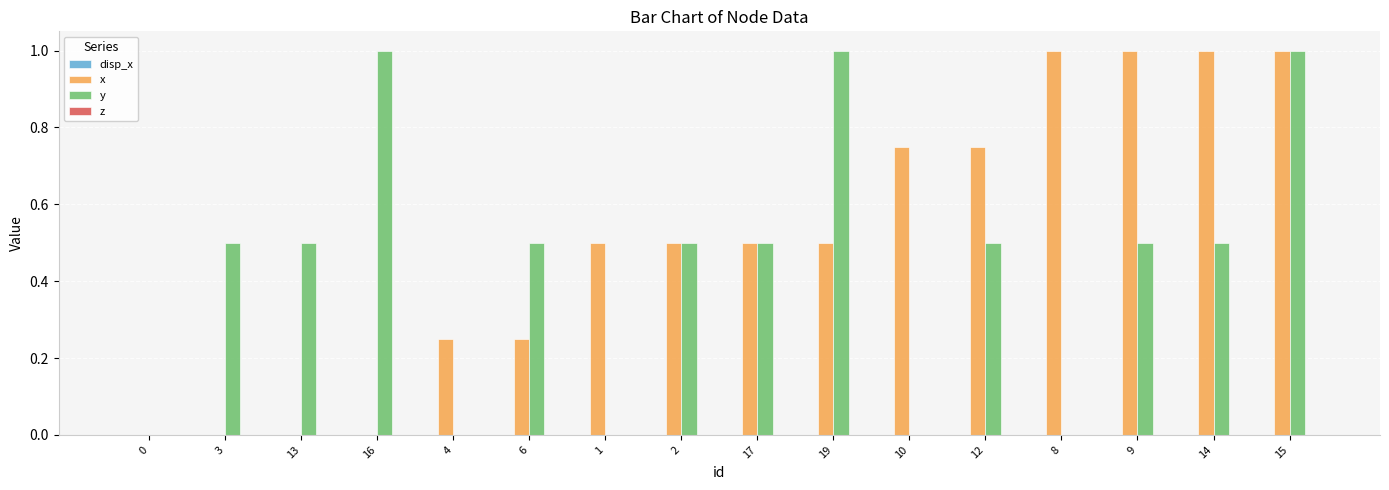

How many data points does each series have?

16